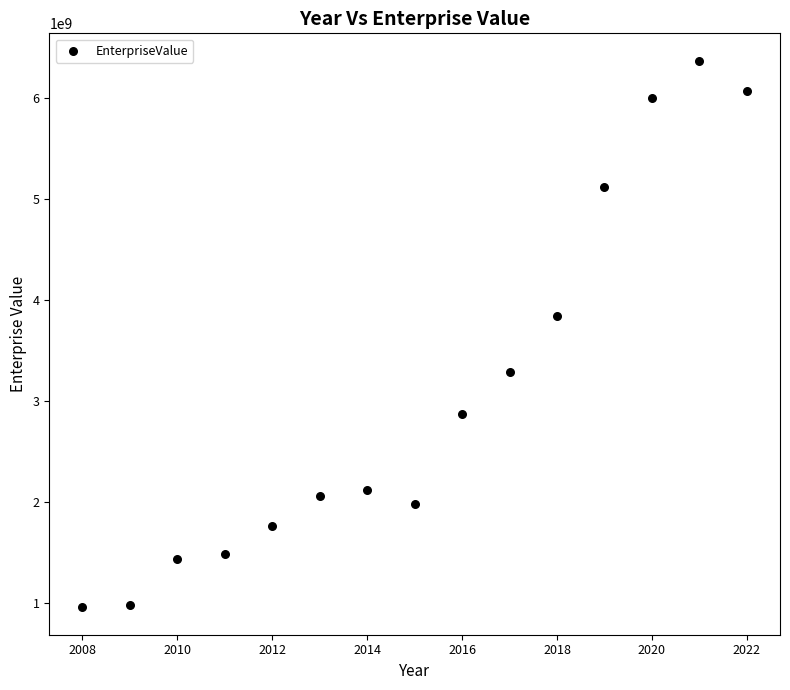

What Y value in the scatter plot is closest to 3662688855?

3837664740.0